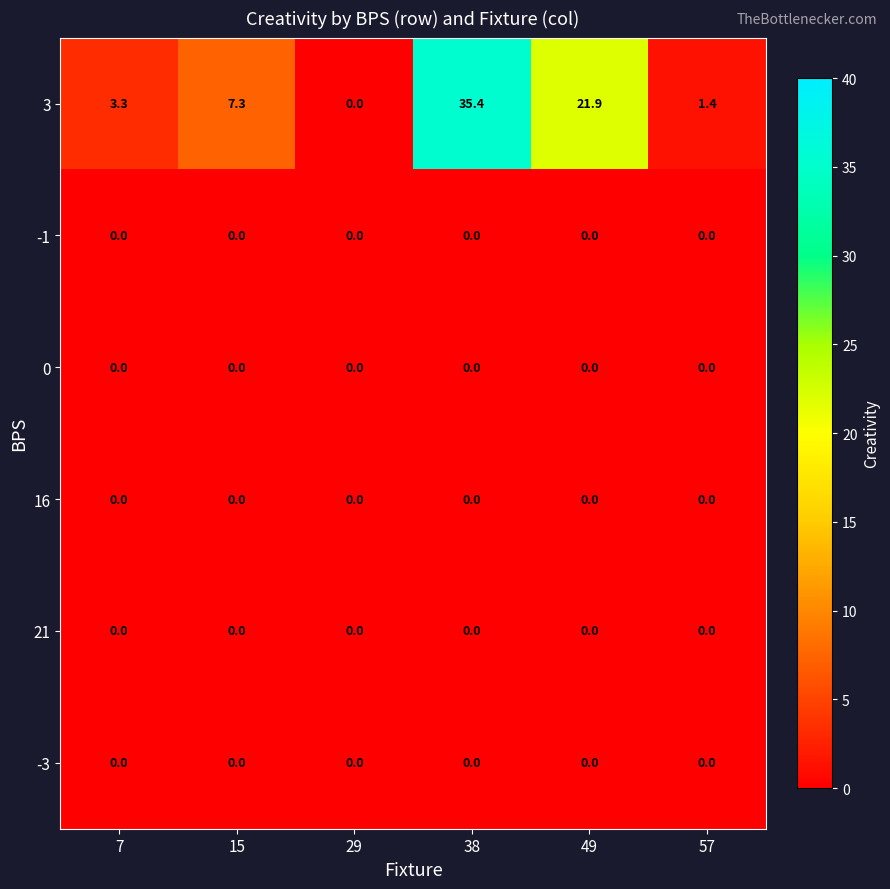

Which series has the largest total across all categories?

3